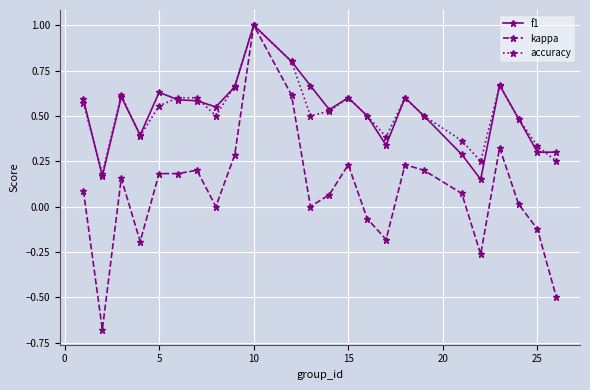

How many distinct data groups are displayed?

3